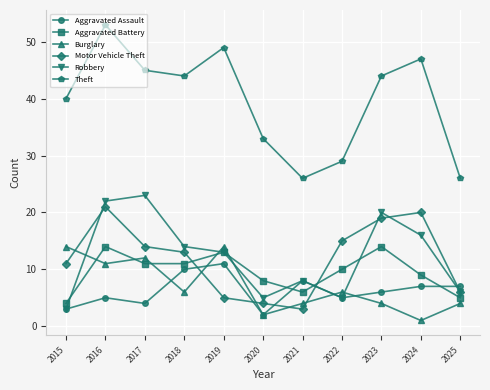

What is the minimum value for Motor Vehicle Theft?

3